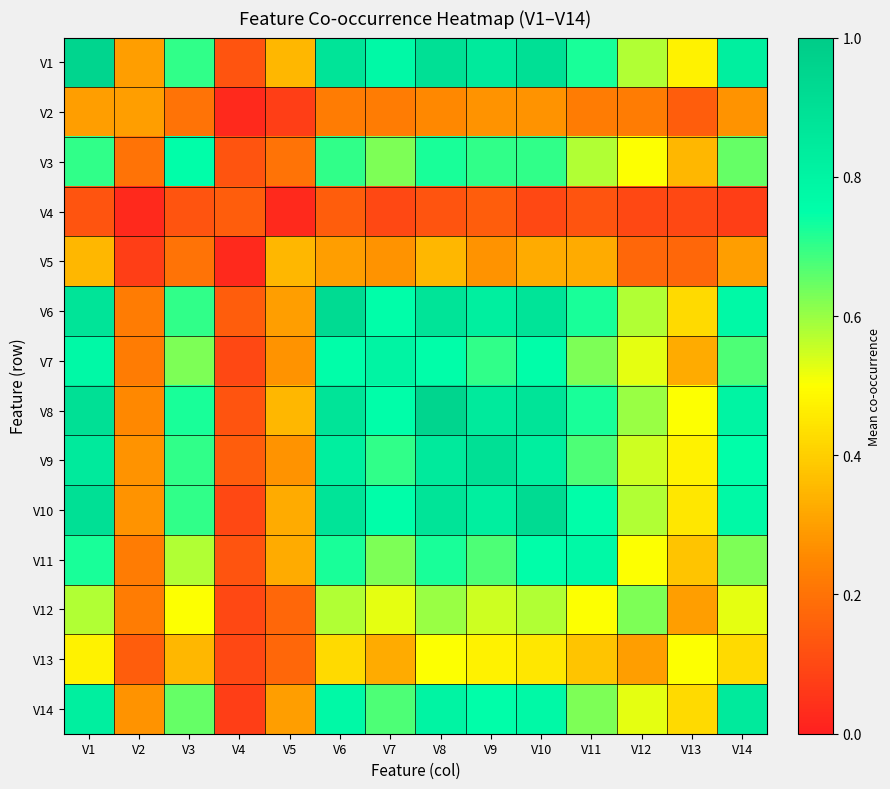

How many distinct data groups are displayed?

14